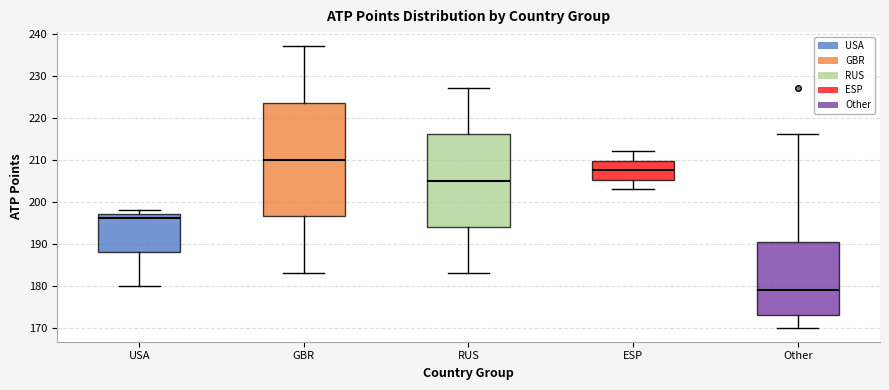

Which box is the tallest, from its lower edge to its upper edge?

GBR